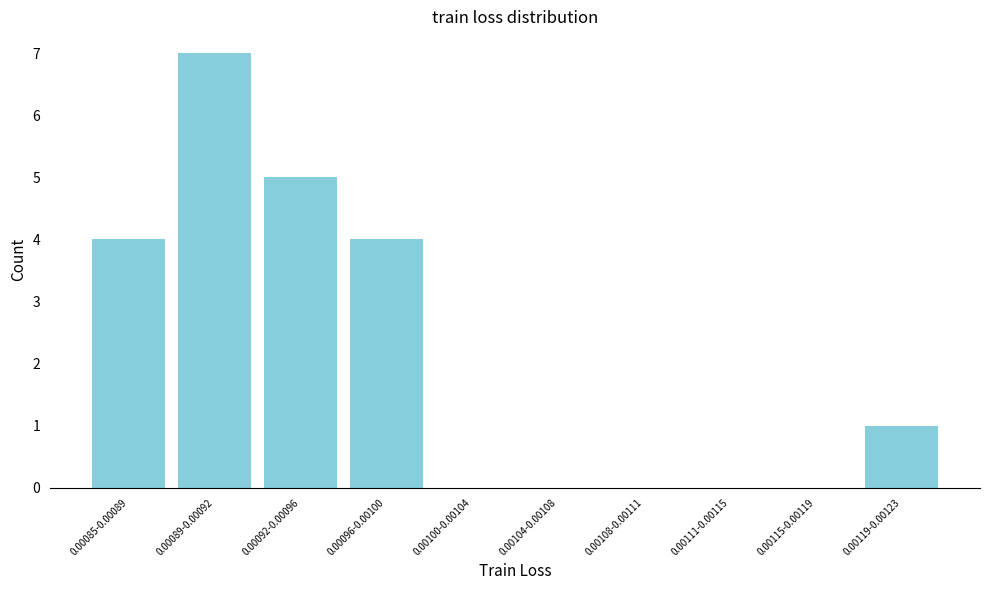

Reading right to left, what are all the values shown in this chart?

0.00119-0.00123=1	0.00115-0.00119=0	0.00111-0.00115=0	0.00108-0.00111=0	0.00104-0.00108=0	0.00100-0.00104=0	0.00096-0.00100=4	0.00092-0.00096=5	0.00089-0.00092=7	0.00085-0.00089=4